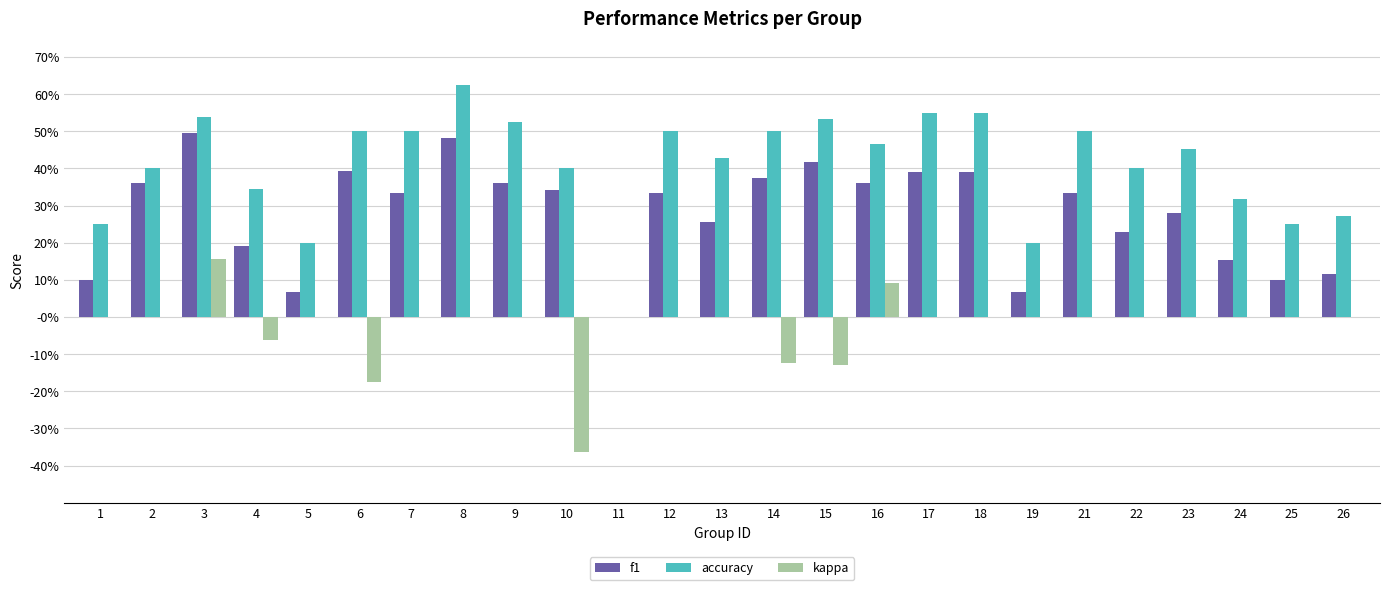

What is the average value of the accuracy series?

0.4